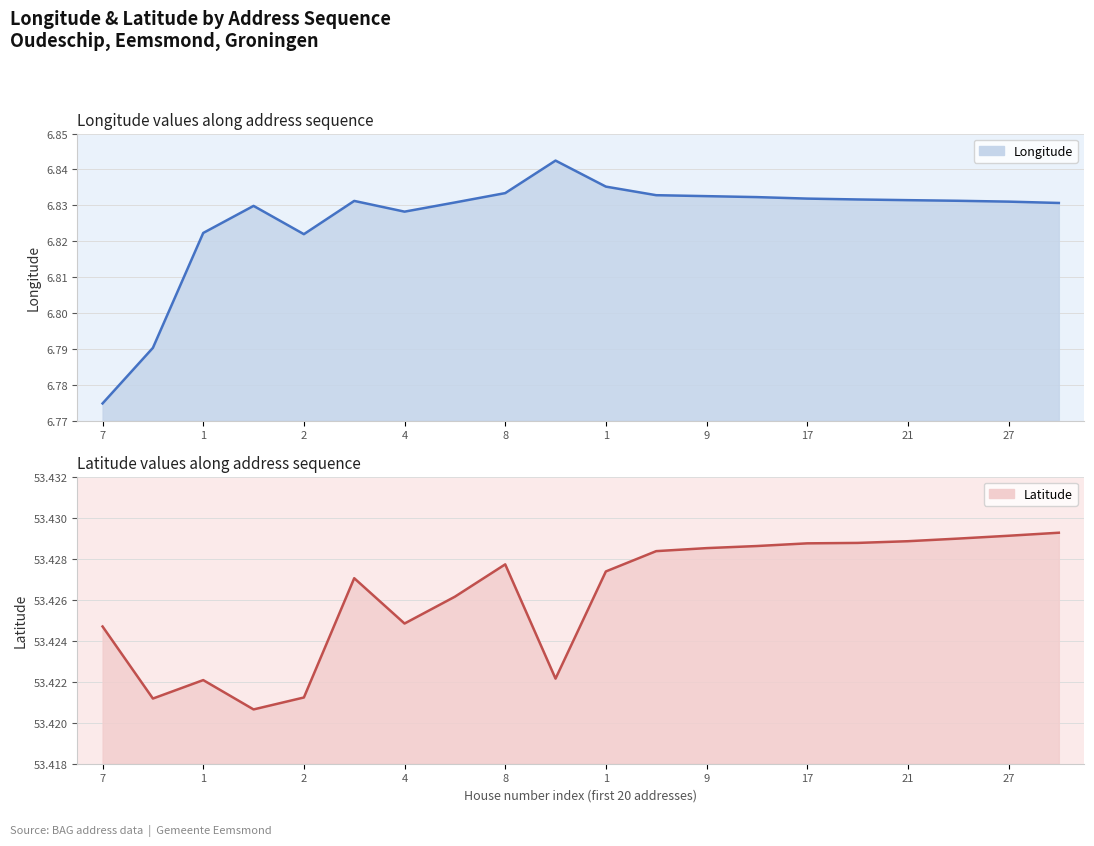

True or false: latitude line and longitude line cross at least once.

False